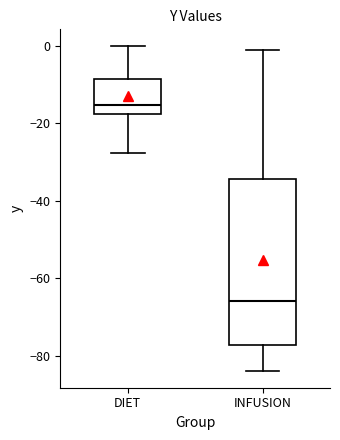

Comparing the boxes themselves (not the whiskers), which one is the tallest?

INFUSION